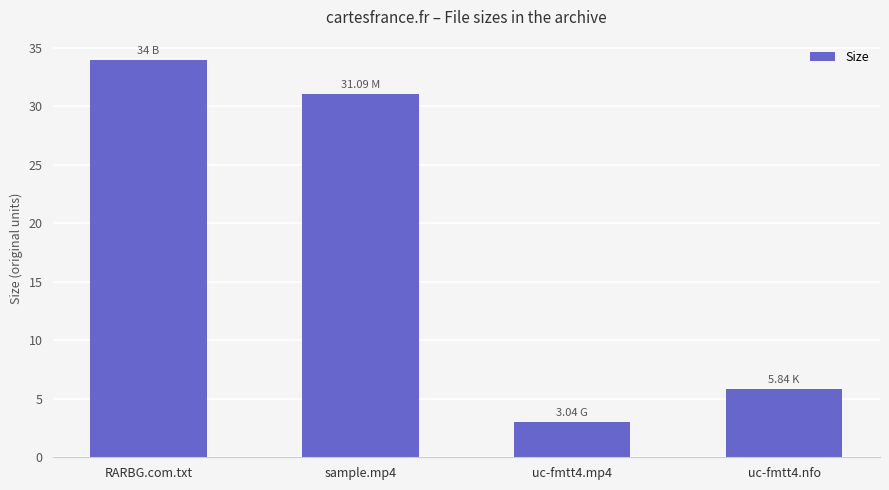

Reading right to left, transcribe all the data shown in this chart.

5.8	3.0	31.1	34.0